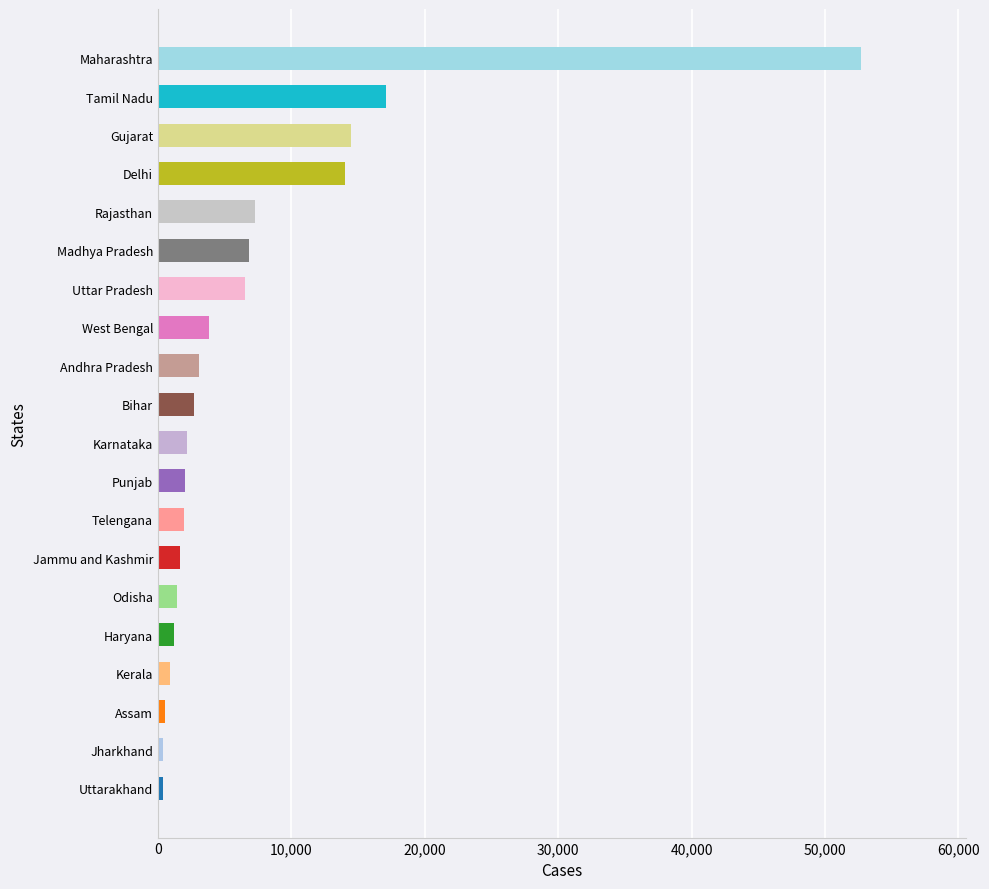

Where is the data nearest to the value 26508?

Tamil Nadu